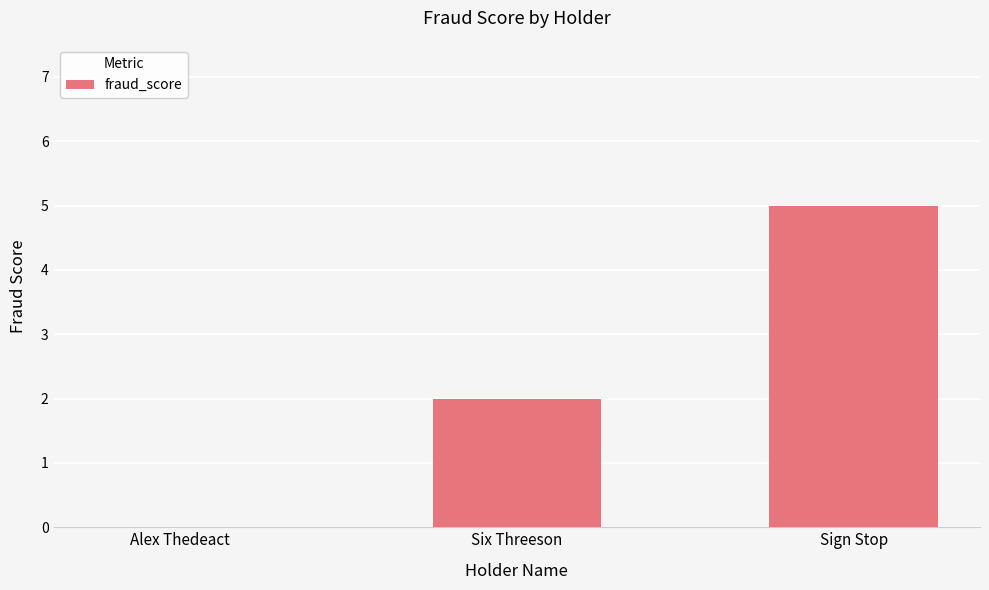

What value does the data have at Sign Stop?

5